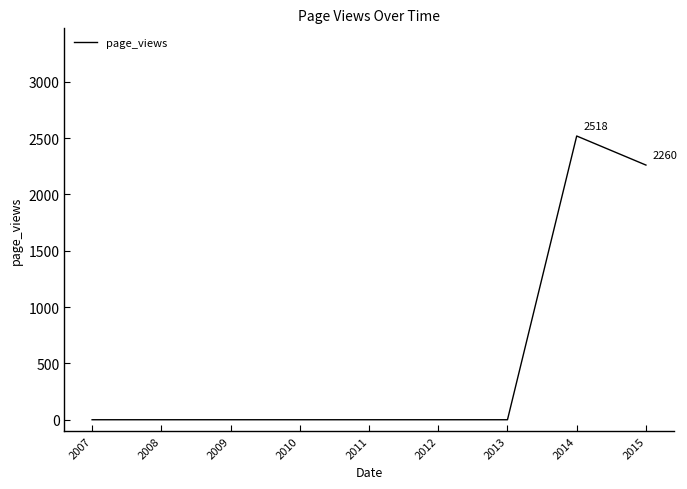

Reading left to right, list all the values displayed in this chart.

0	0	0	0	0	0	0	2518	2260